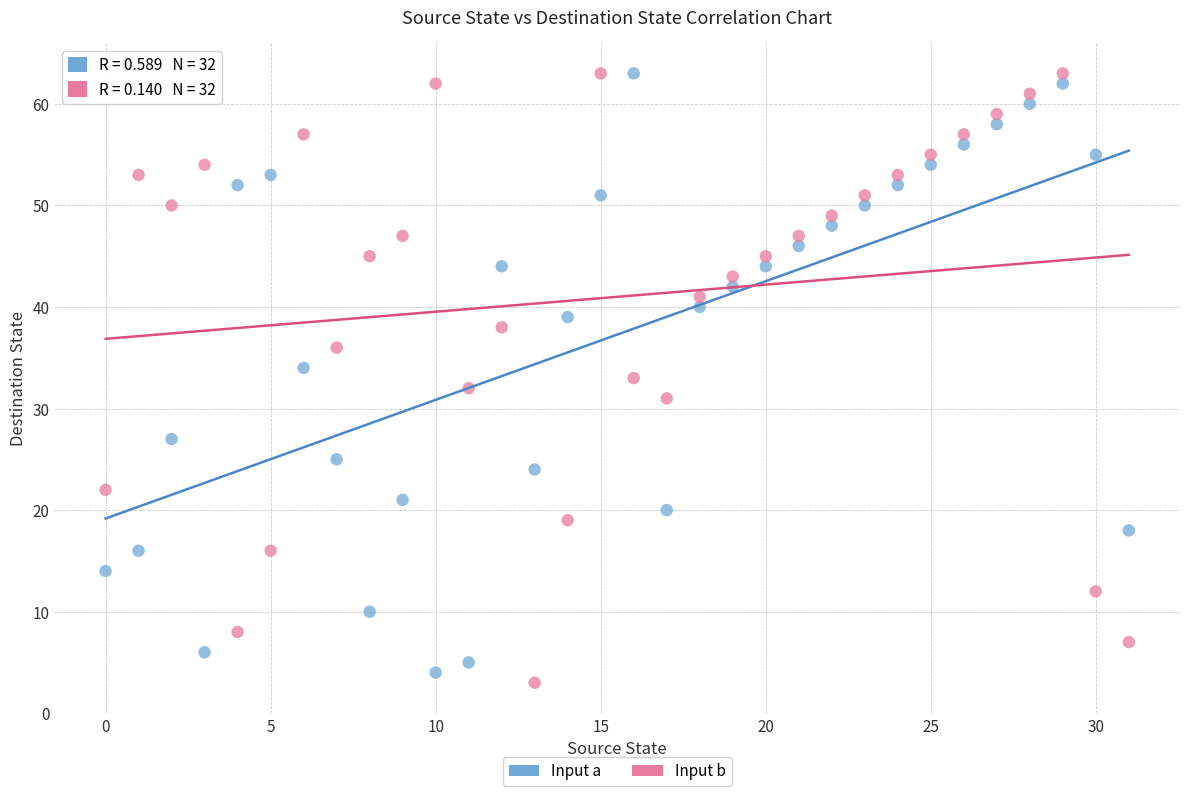

Across all data points, what is the range of Y values (max minus min)?

60